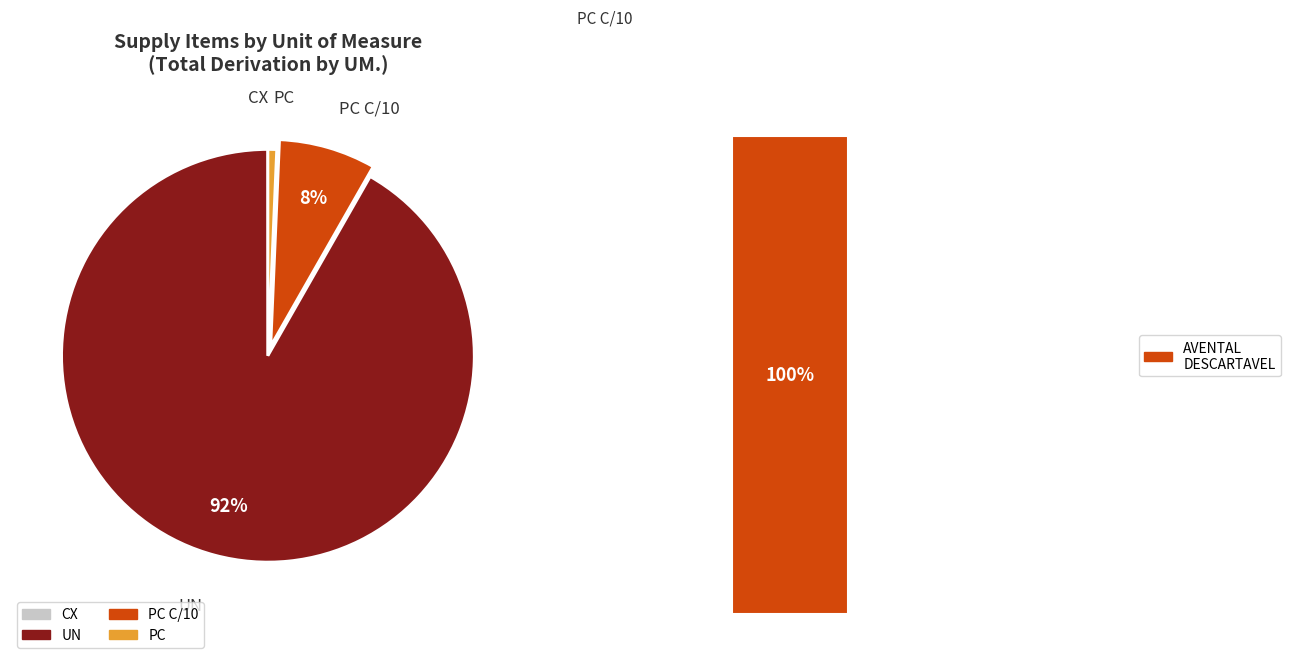

Which has a higher value, PC C/10 or UN?

UN